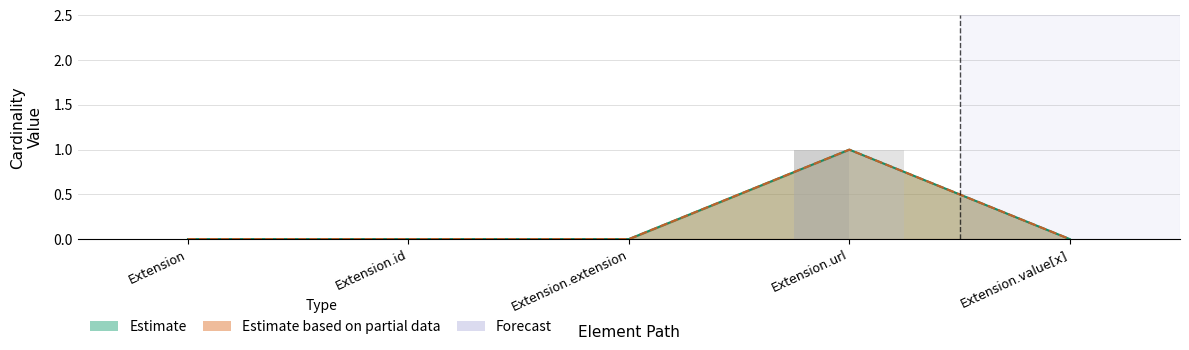

How many bars are there in total?

5